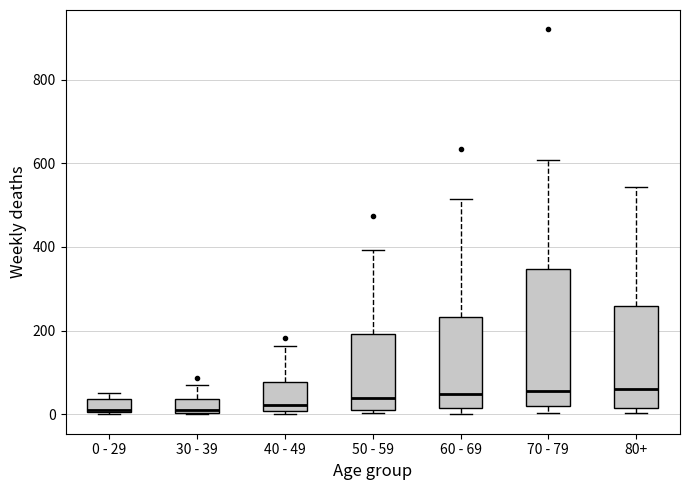

Where is the lower edge of the box for 70 - 79 on the y-axis? The values are not printed on the chart, so give them approximately, as read against the axis.

20